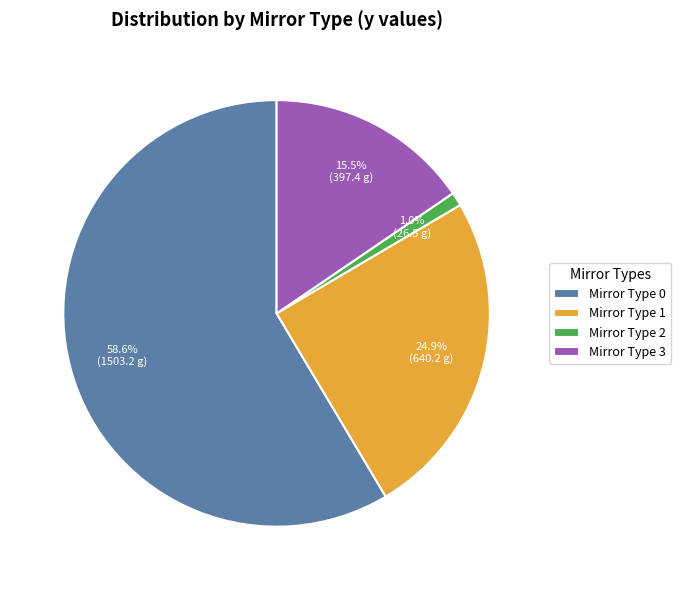

Which has a higher value, Mirror Type 2 or Mirror Type 3?

Mirror Type 3